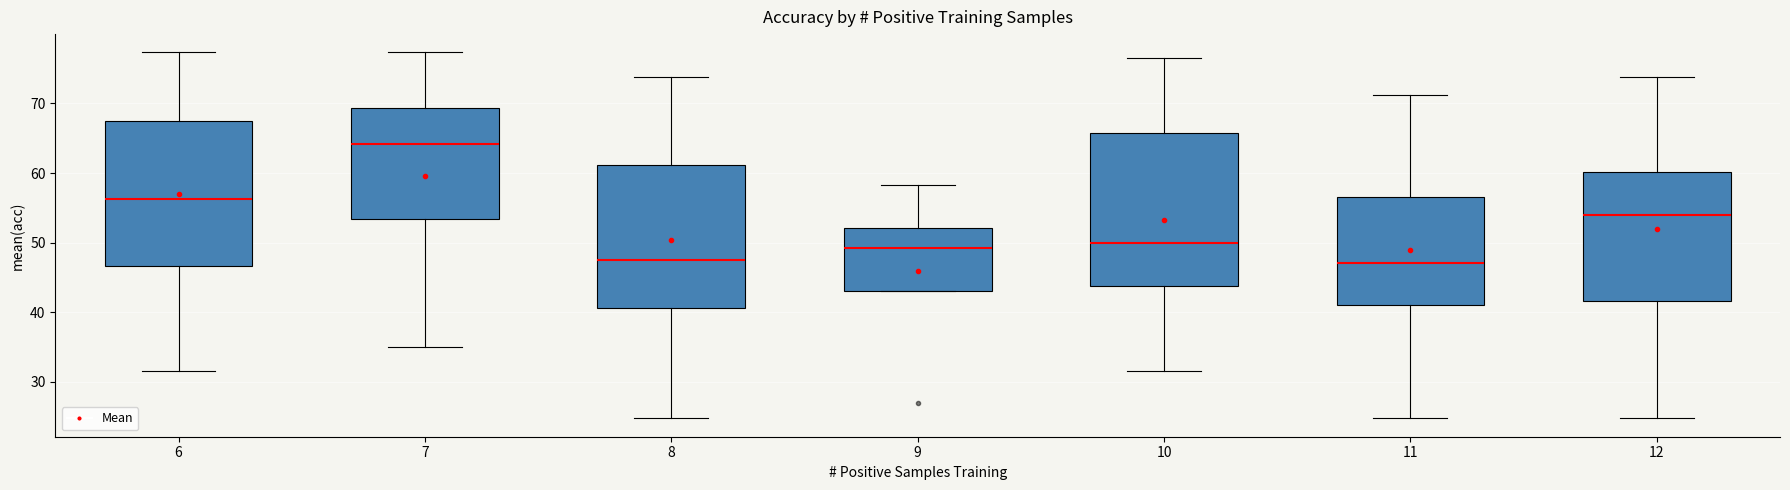

Which box is the tallest, from its lower edge to its upper edge?

10